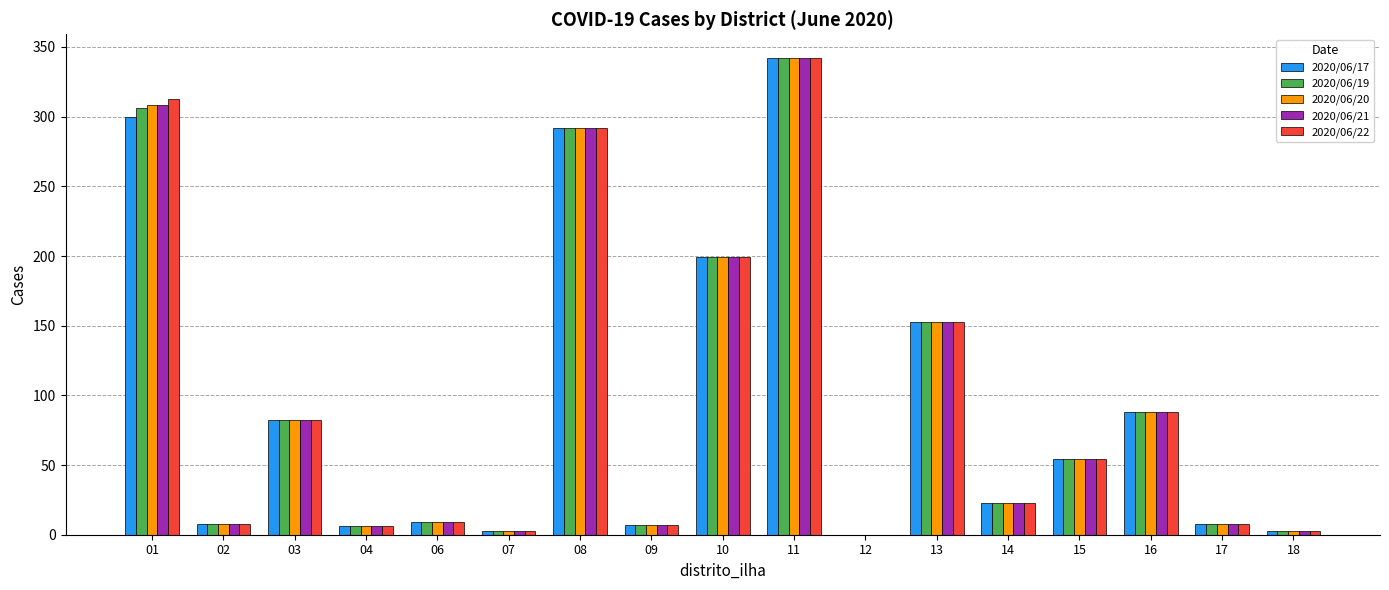

Does the chart contain stacked bars?

No